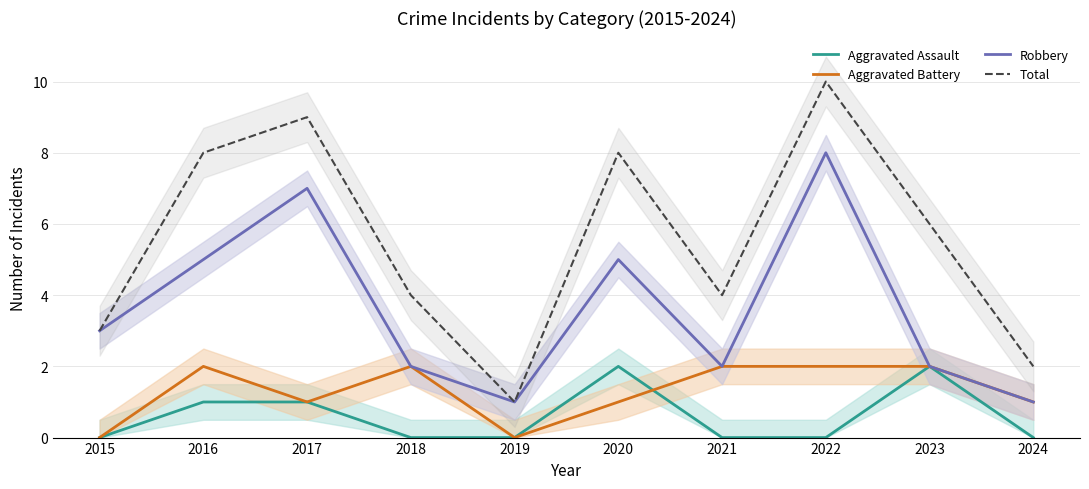

Rank the series at 2022 from lowest to highest value.

Aggravated Assault, Aggravated Battery, Robbery, Total